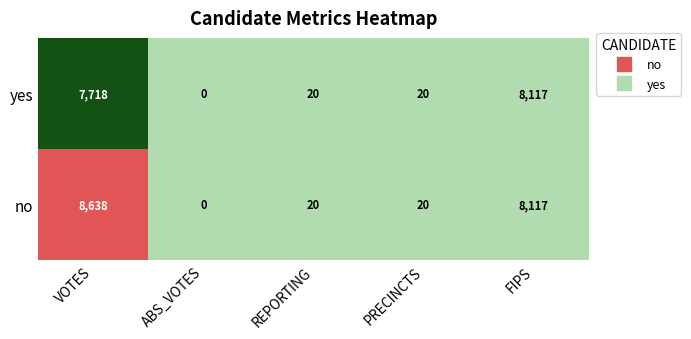

Rank the series by their average value, from highest to lowest.

no, yes